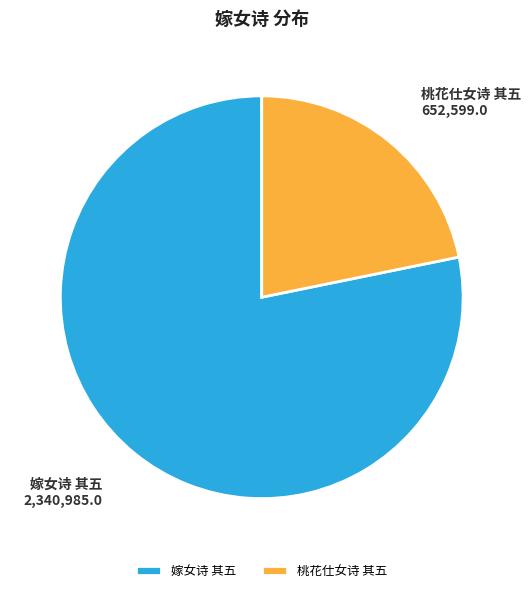

Approximately how many times larger is the value at 桃花仕女诗 其五 compared to 嫁女诗 其五?

0.3